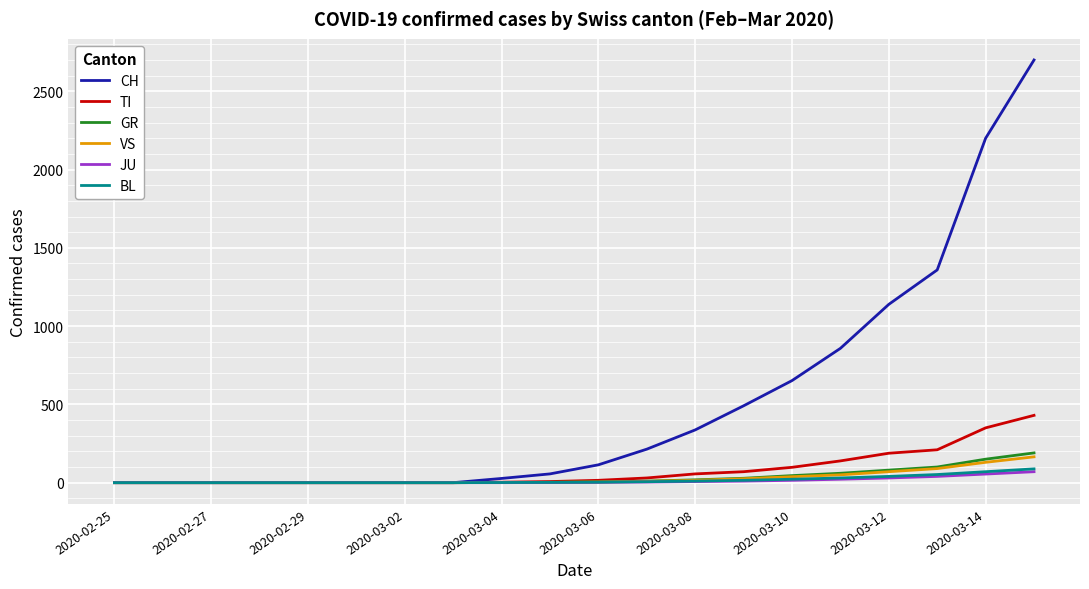

Which series has the widest spread of values?

CH